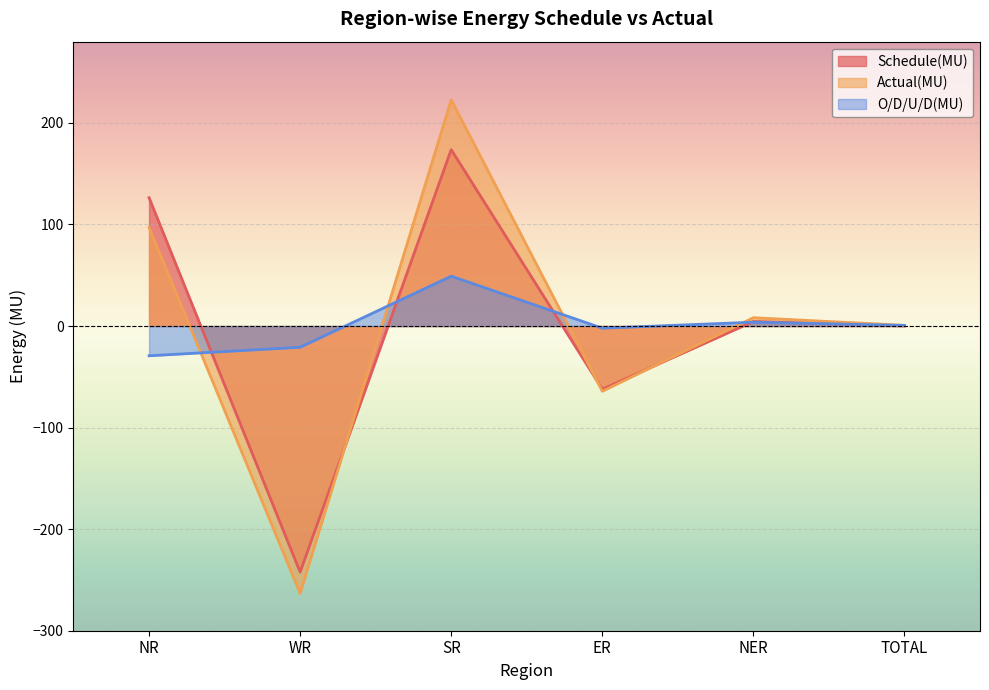

List the series in order of their peak value, highest first.

Actual(MU), Schedule(MU), O/D/U/D(MU)